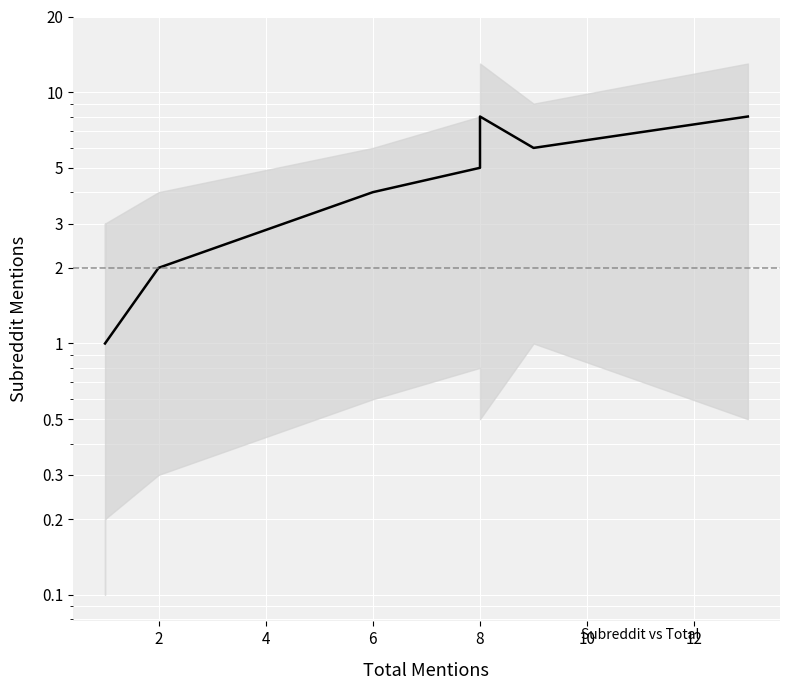

How many interior local peaks (higher than both neighbors) does the data have?

1